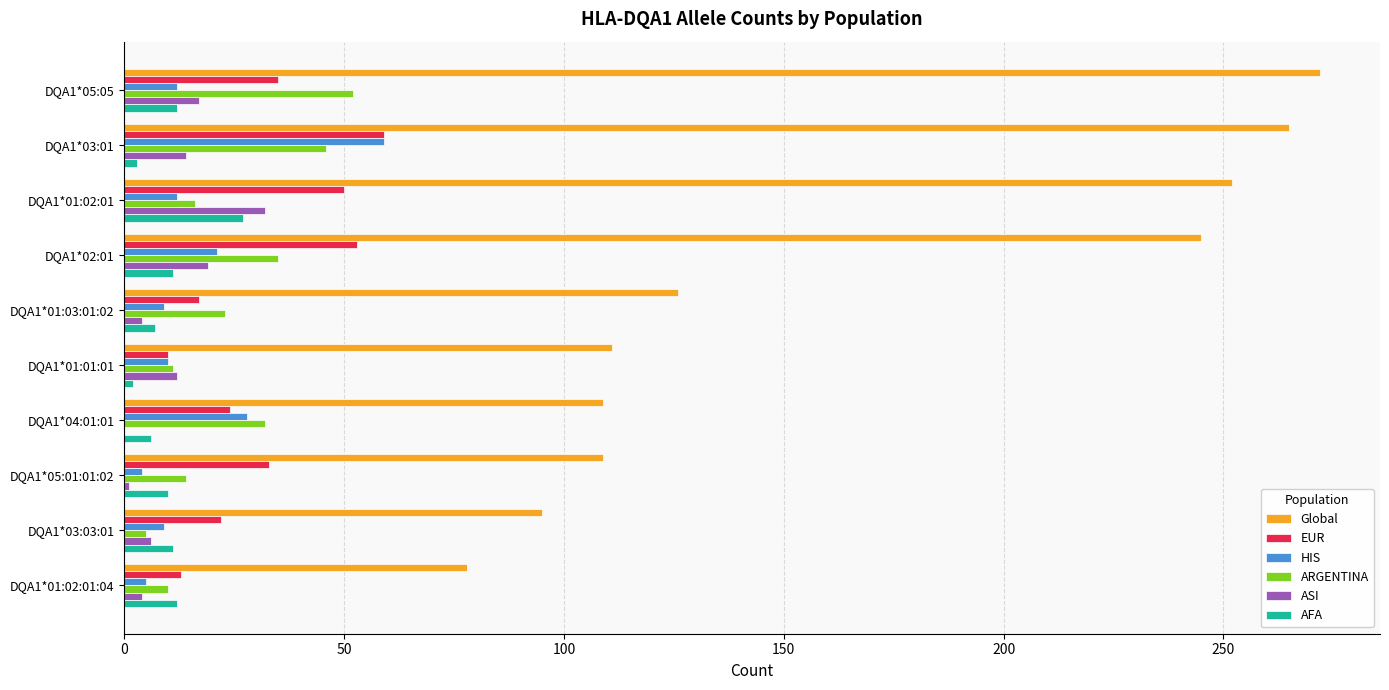

Where is Global nearest to the value 175?

DQA1*01:03:01:02